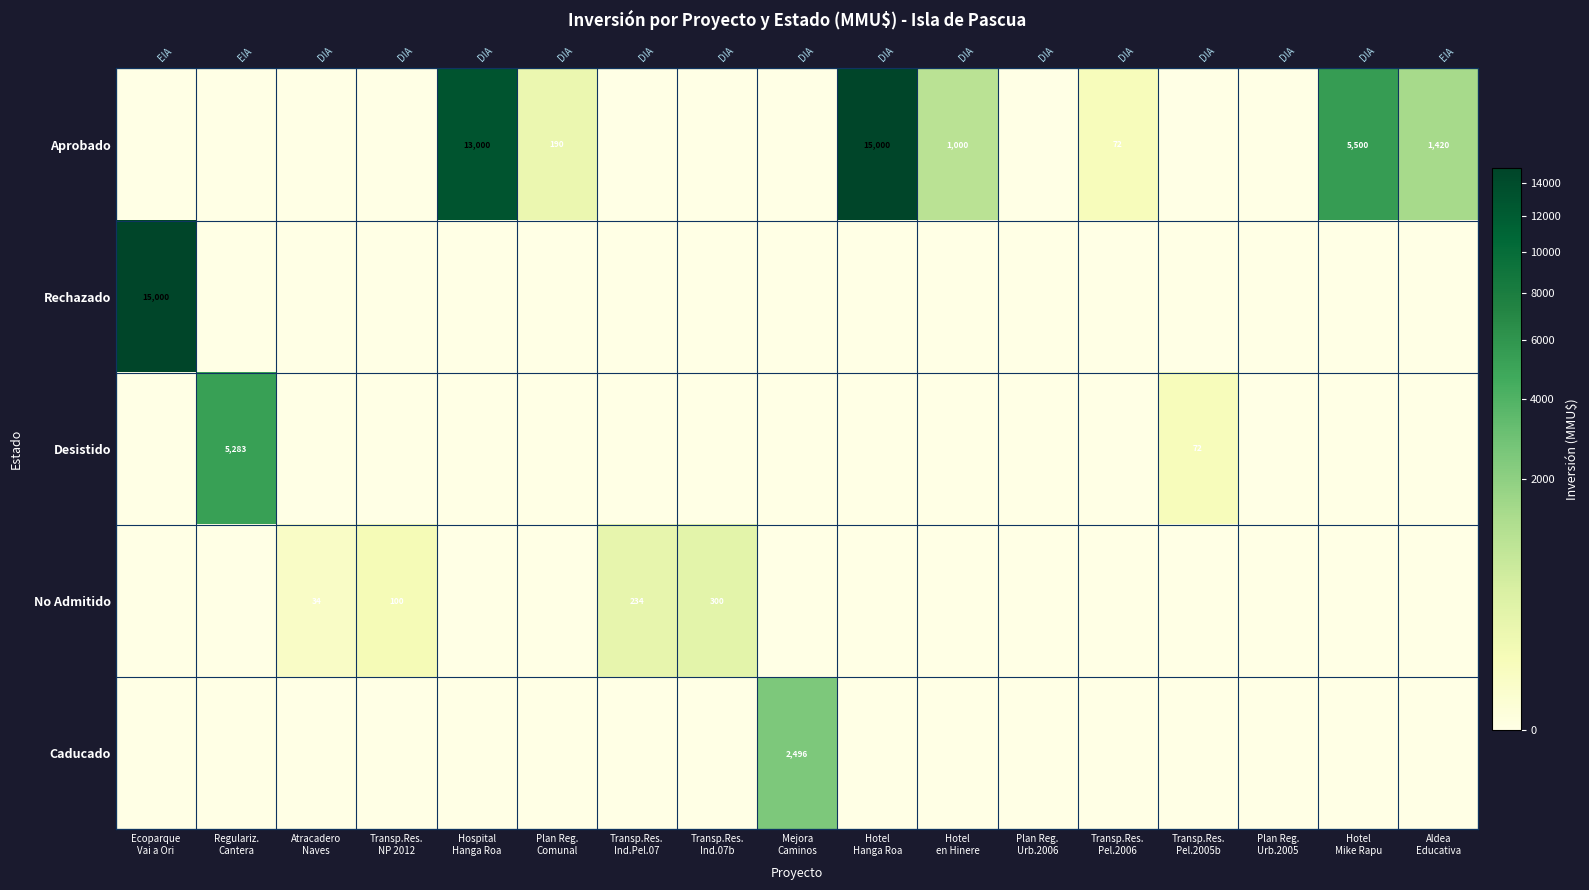

What is the total value across all series at Hotel
Mike Rapu?

5500